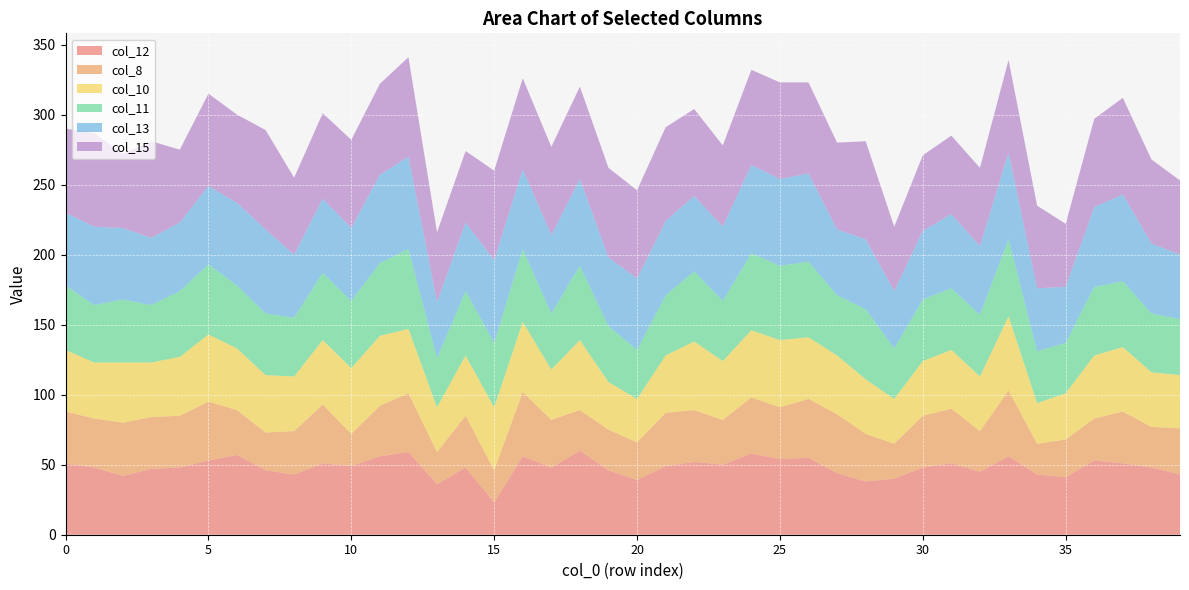

Reading left to right, what are all the values shown in this chart?

col_12: 51	48	42	47	48	53	57	46	43	51	49	56	59	36	48	23	56	48	60	46	39	49	52	50	58	54	55	44	38	40	48	51	45	56	43	41	53	51	48	43
col_8: 37	35	38	37	37	42	32	27	31	42	23	36	42	23	37	23	46	34	29	29	27	38	37	32	40	37	42	42	34	25	37	39	29	47	22	27	30	37	29	33
col_10: 44	40	43	39	42	48	44	41	39	46	47	50	46	32	43	45	50	36	50	34	31	41	49	42	48	48	44	42	39	32	39	42	39	53	29	33	45	46	39	38
col_11: 46	41	45	41	47	50	45	44	42	48	48	52	57	35	46	46	52	40	53	40	35	43	50	43	55	53	54	43	50	36	44	44	44	55	37	36	49	47	42	40
col_13: 52	56	51	48	49	56	59	60	45	53	52	63	66	40	49	59	57	56	62	49	51	53	54	53	63	62	63	47	50	41	49	53	49	62	45	40	57	62	50	46
col_15: 60	67	53	69	52	66	63	71	55	61	63	65	71	50	51	64	65	63	66	64	63	67	62	58	68	69	65	62	70	46	54	56	56	66	59	45	63	69	60	53